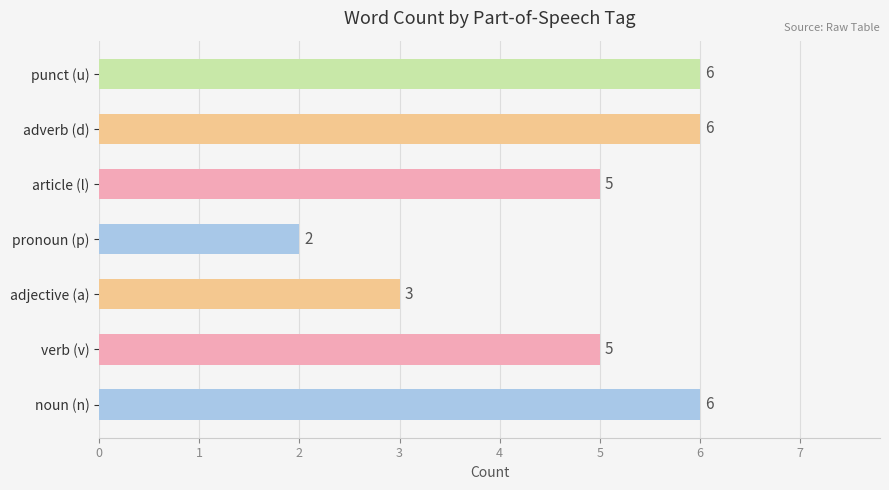

How many values are below 5?

2